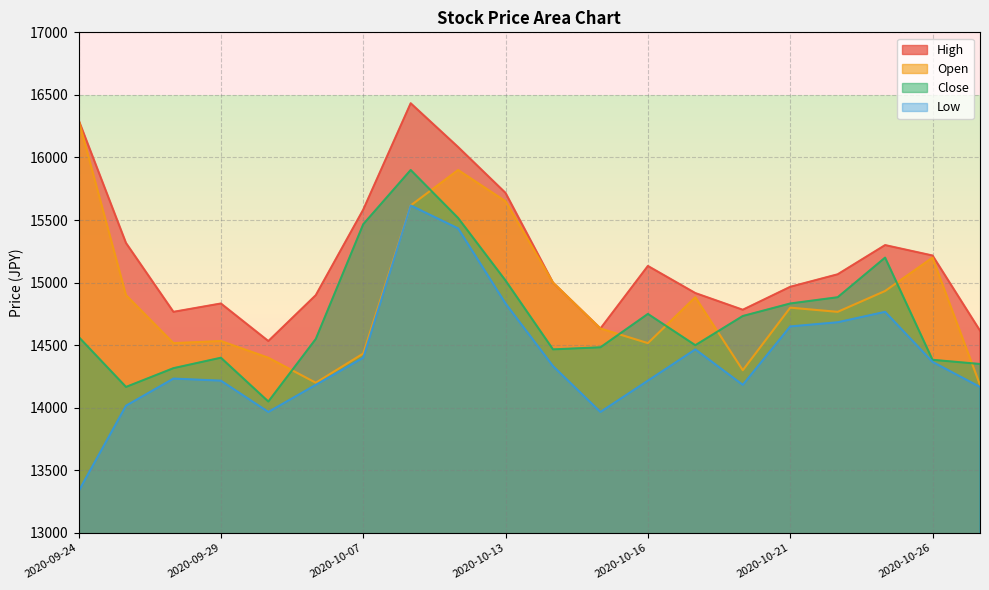

Between 2020-10-15 and 2020-10-26, which series saw the biggest shift?

High